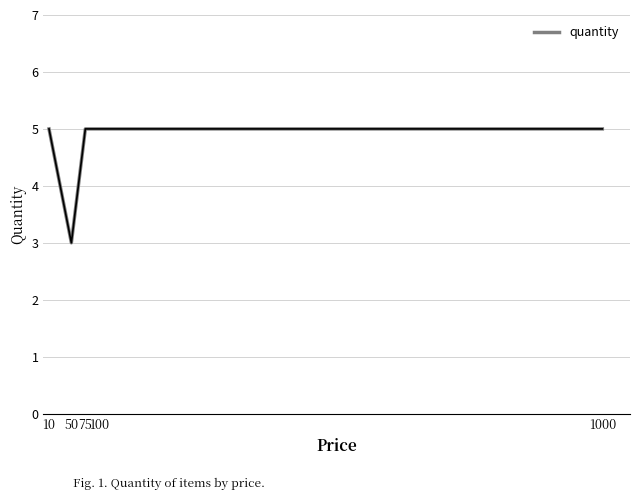

True or false: the data shows 5 at 1000.

True